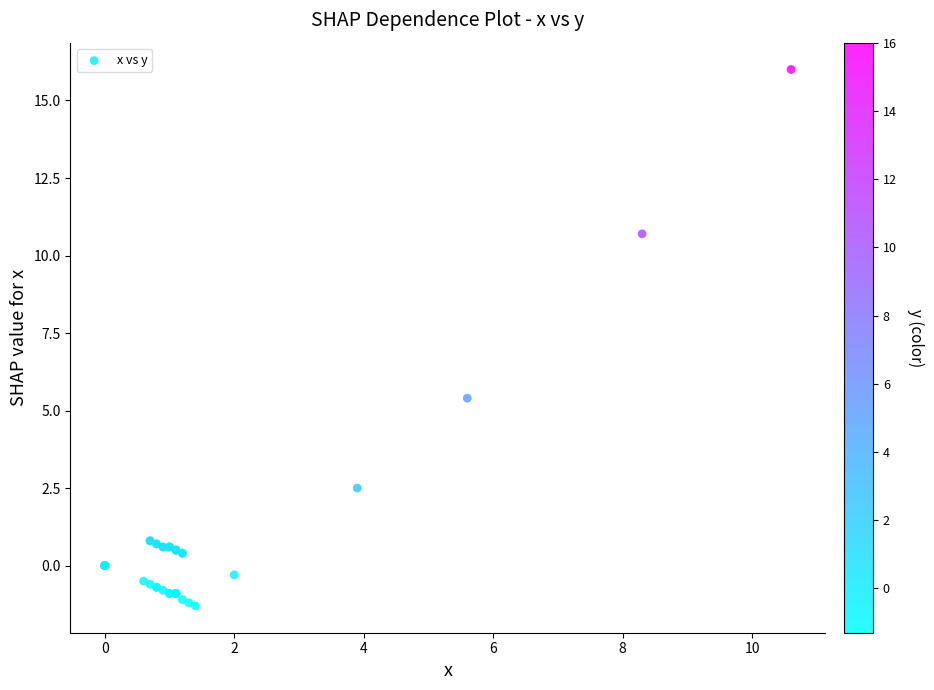

What Y value in the scatter plot is closest to 7?

5.4